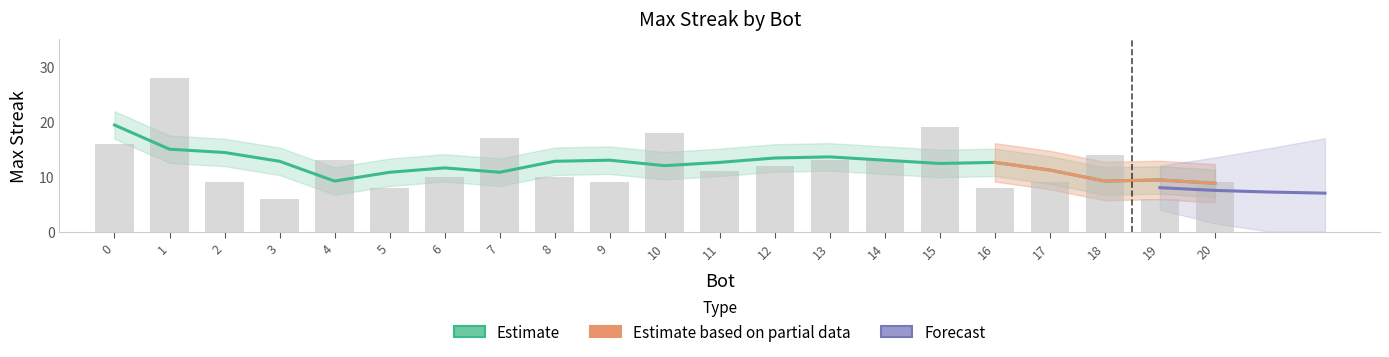

List the labels in order of value, largest first.

1, 15, 10, 7, 0, 18, 14, 13, 4, 12, 11, 8, 6, 20, 17, 9, 2, 16, 5, 19, 3